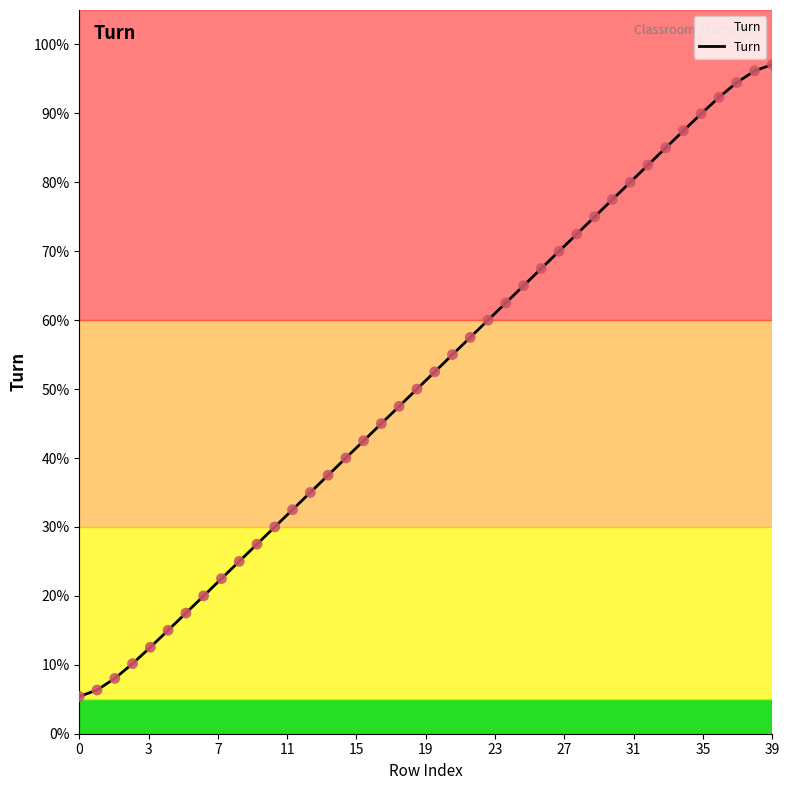

What is the difference between the maximum and minimum values?

91.7